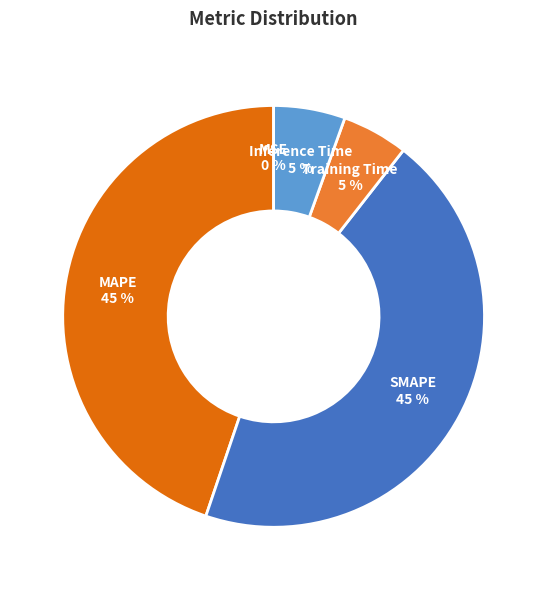

Is there a majority slice in this chart?

No